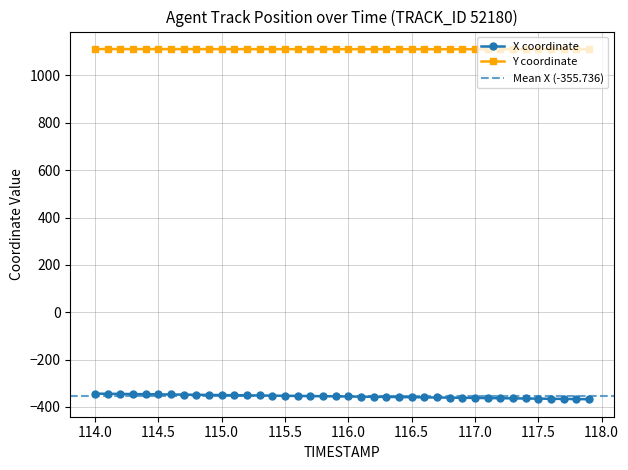

True or false: X coordinate and Y coordinate intersect in this chart.

False